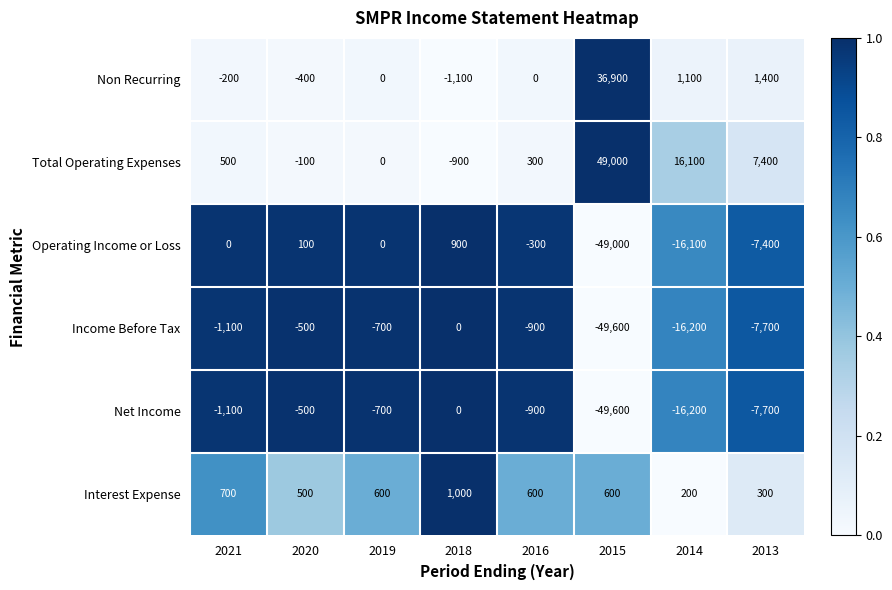

What is the total value across all series at 2020?

-900